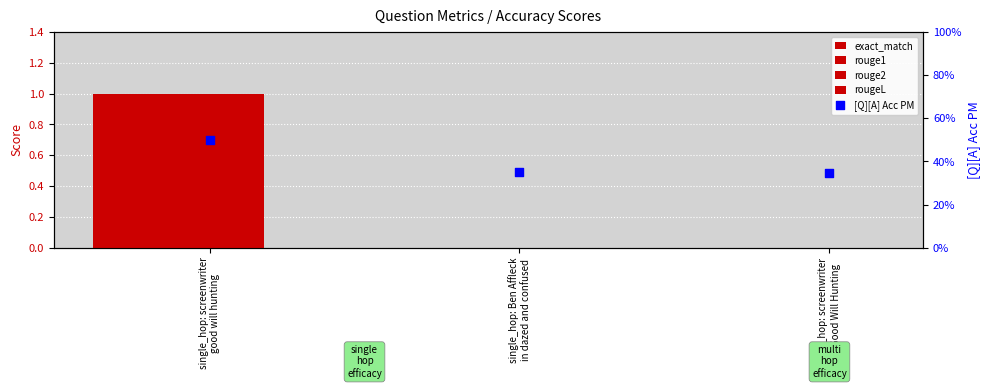

Which series has the largest total across all categories?

[Q][A] Acc PM